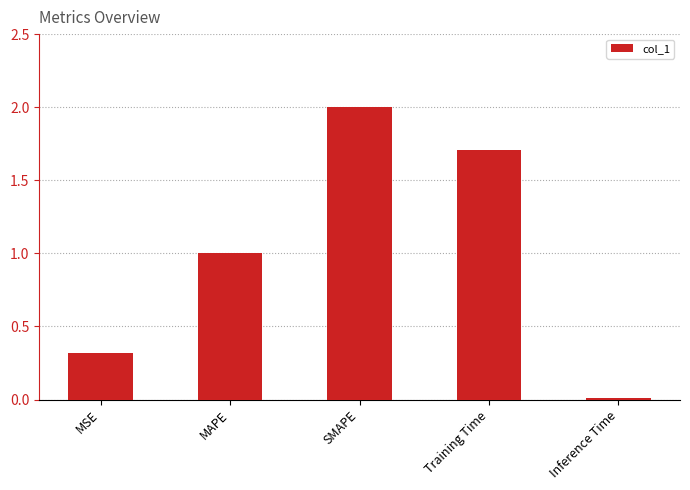

How many values are below 1?

2